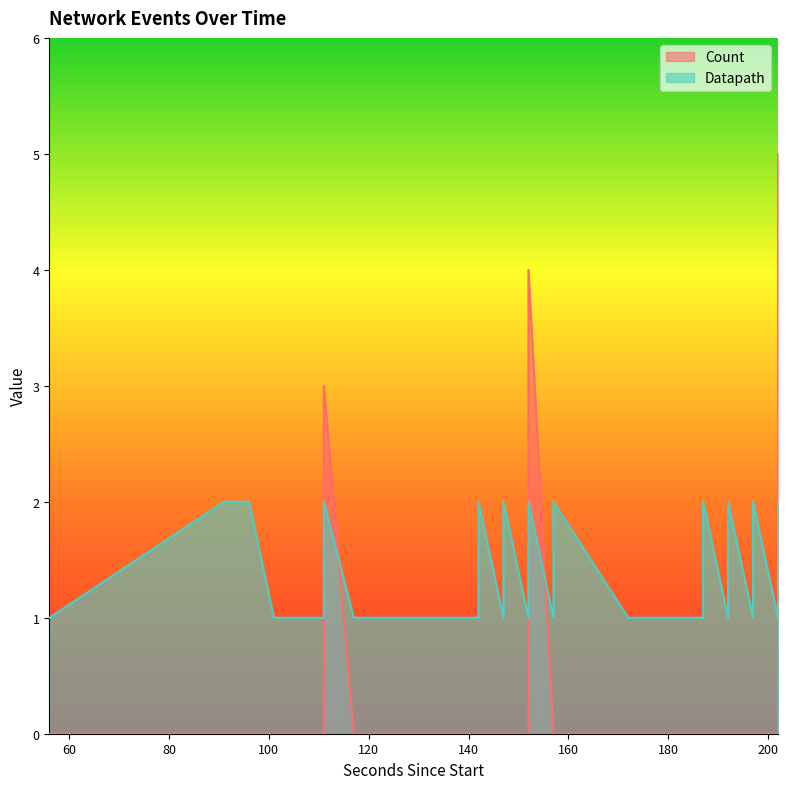

How many values in the Count series exceed 0?

3